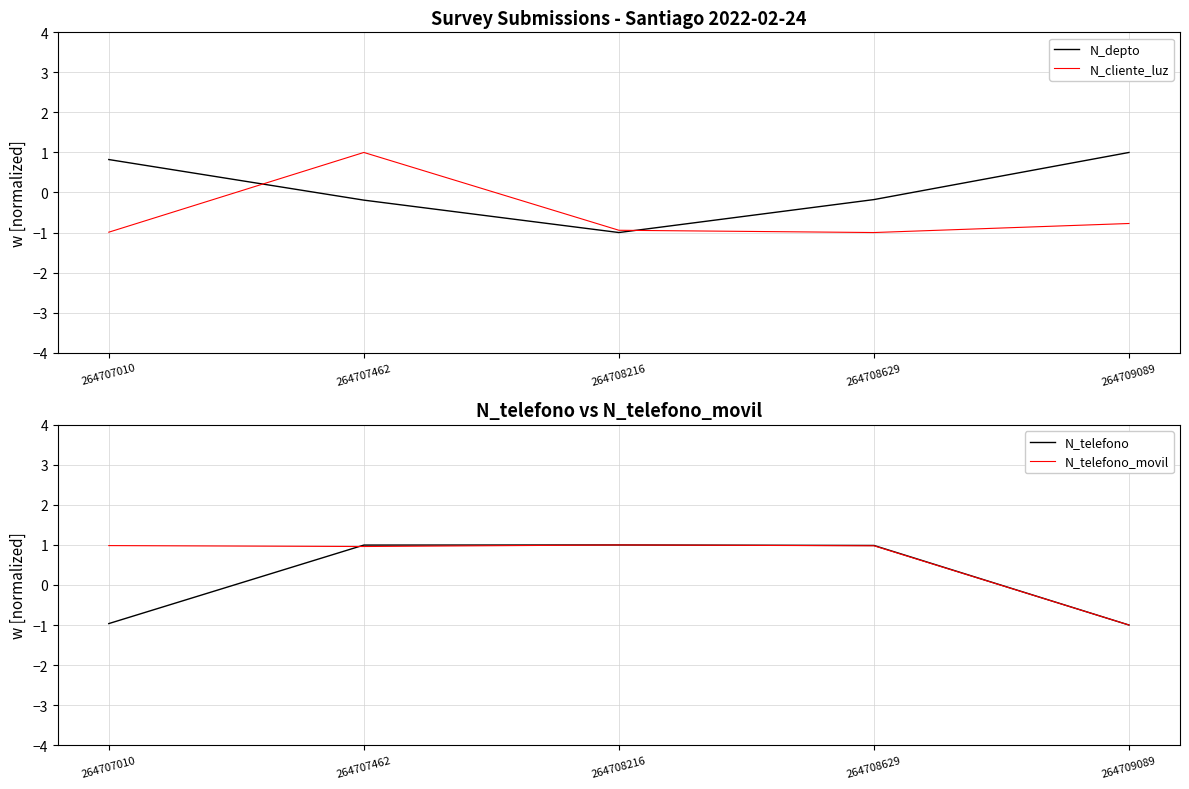

What is the difference between the N_depto values at 264707462 and 264707010?

1.0